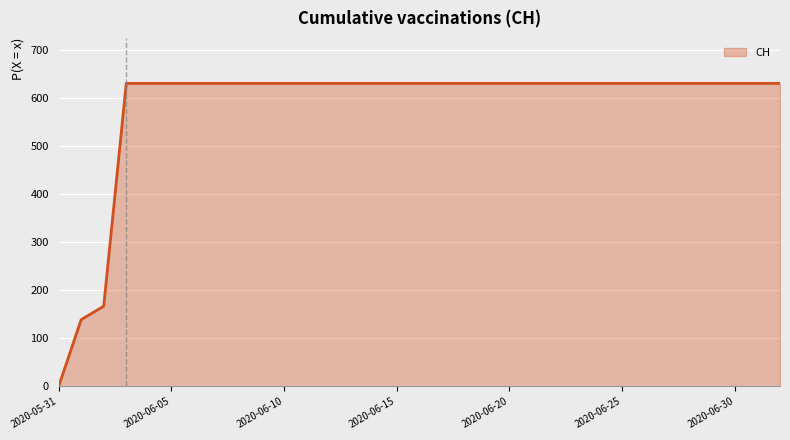

What is the greatest value displayed?

631